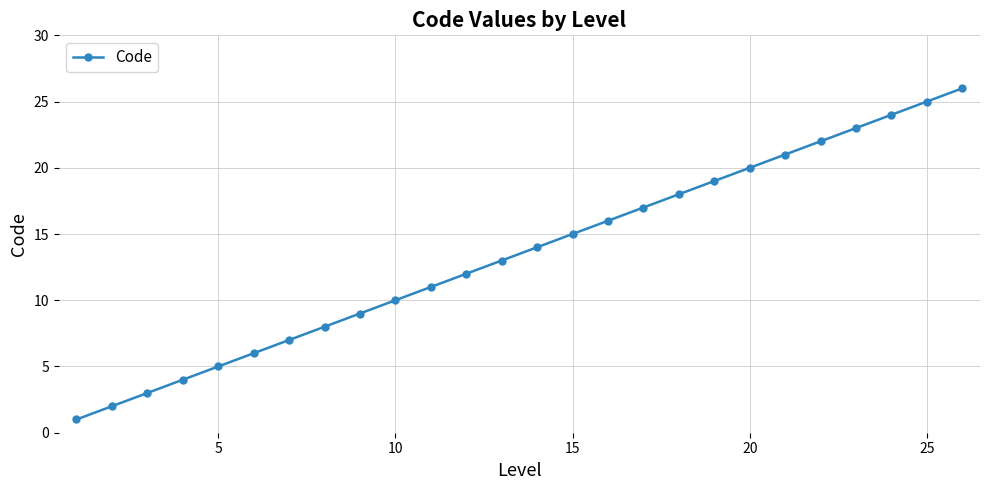

What is the difference between the second highest and minimum values?

24